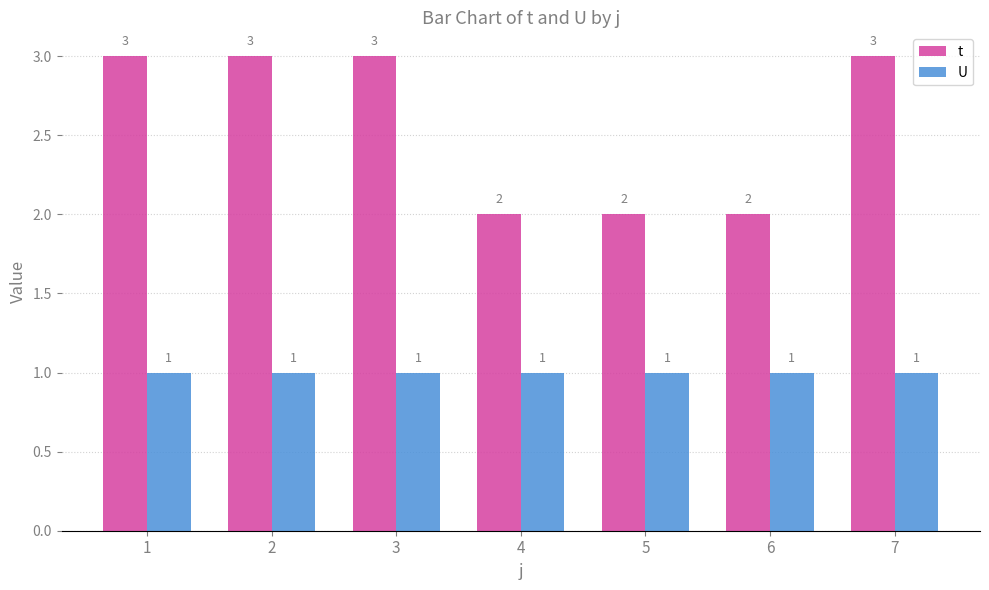

How many groups of bars are there?

7